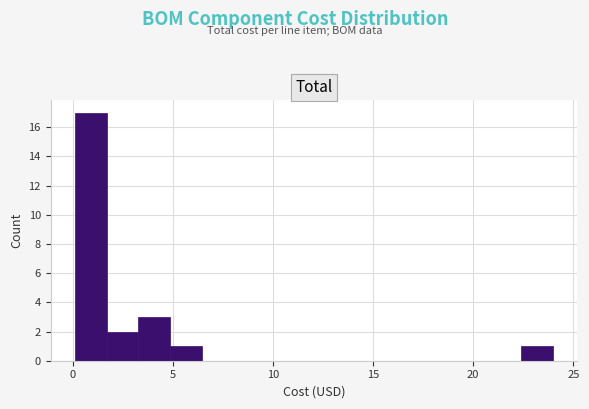

Read against the x-axis, roughly where is the centre of the tallest bar?

1.0